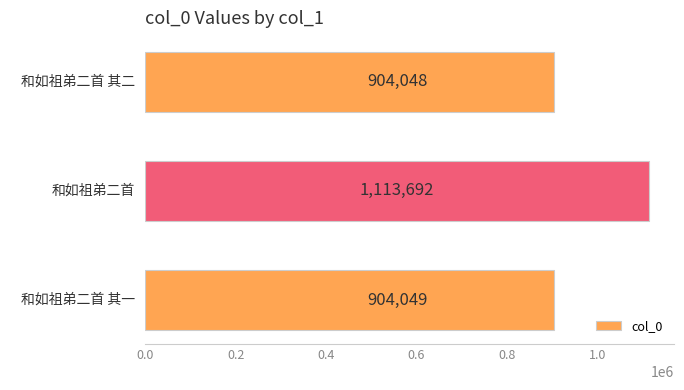

Rank the categories by value from highest to lowest.

和如祖弟二首, 和如祖弟二首 其一, 和如祖弟二首 其二